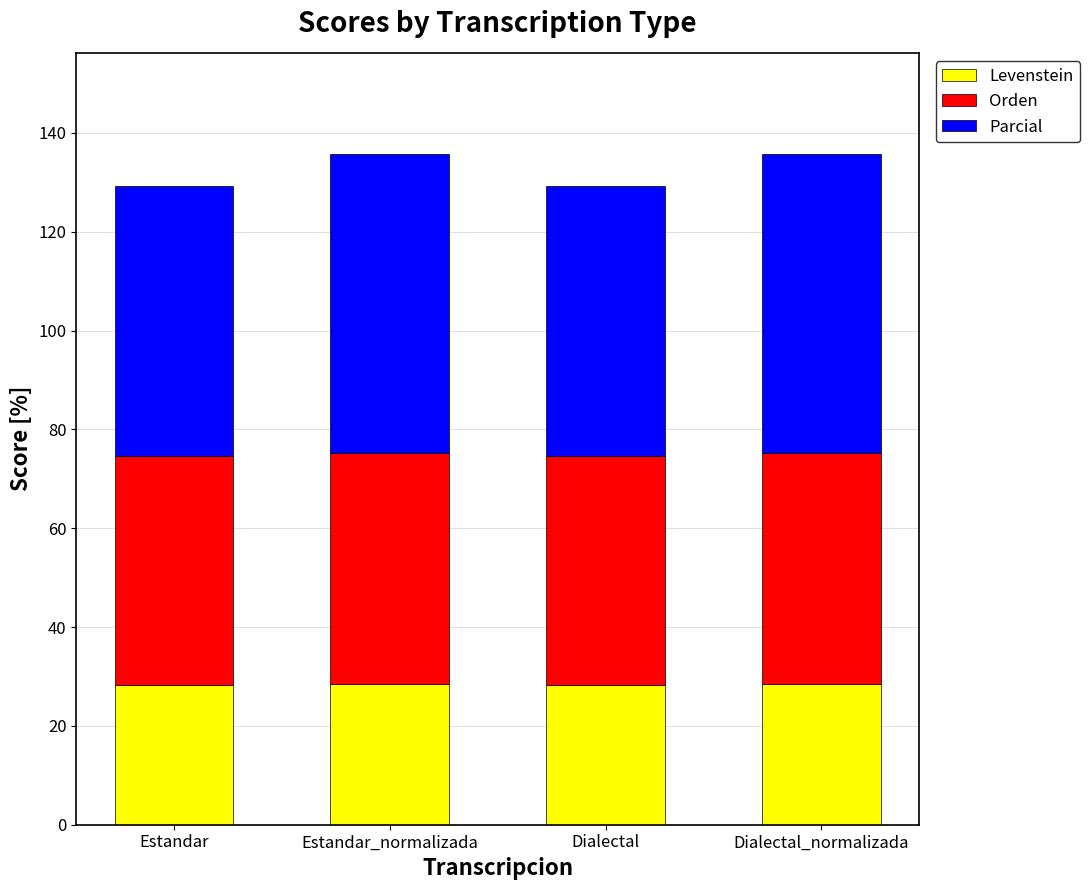

The value of Levenstein at Dialectal is 28.4. True or false?

True